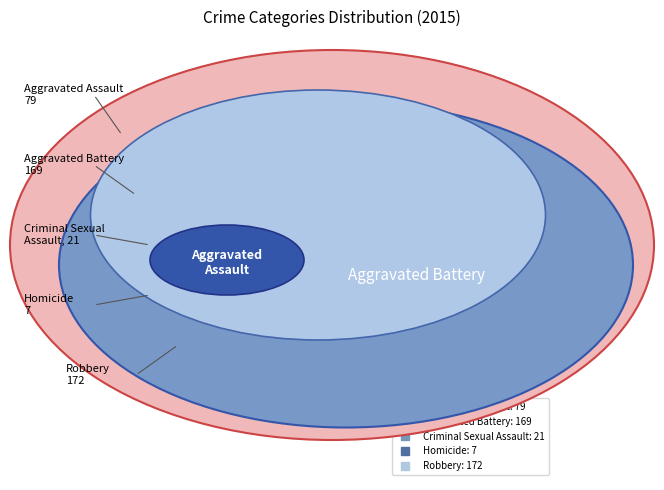

Which slice is the smallest?

Homicide